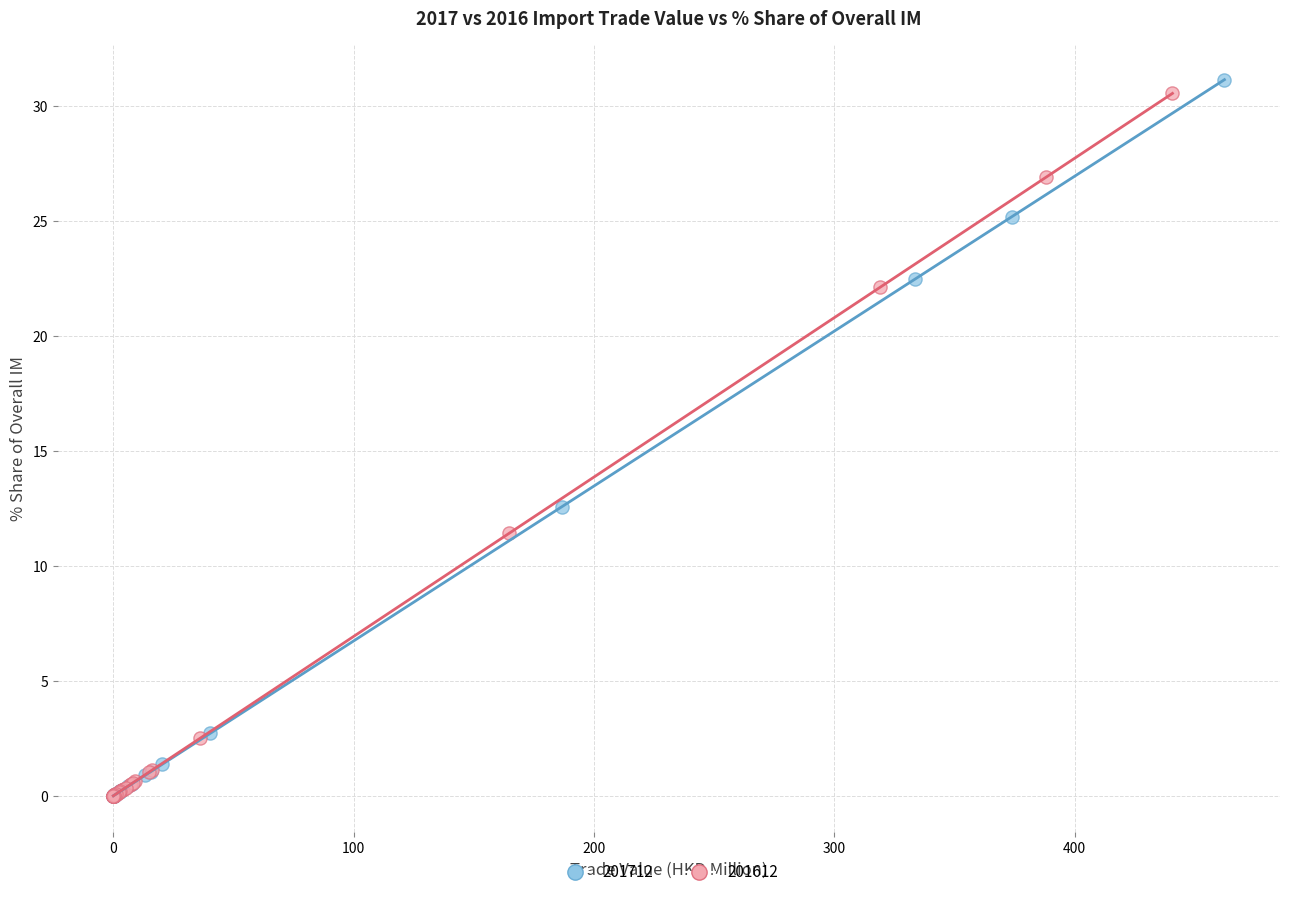

What are all the series names shown in the legend?

201712, 201612